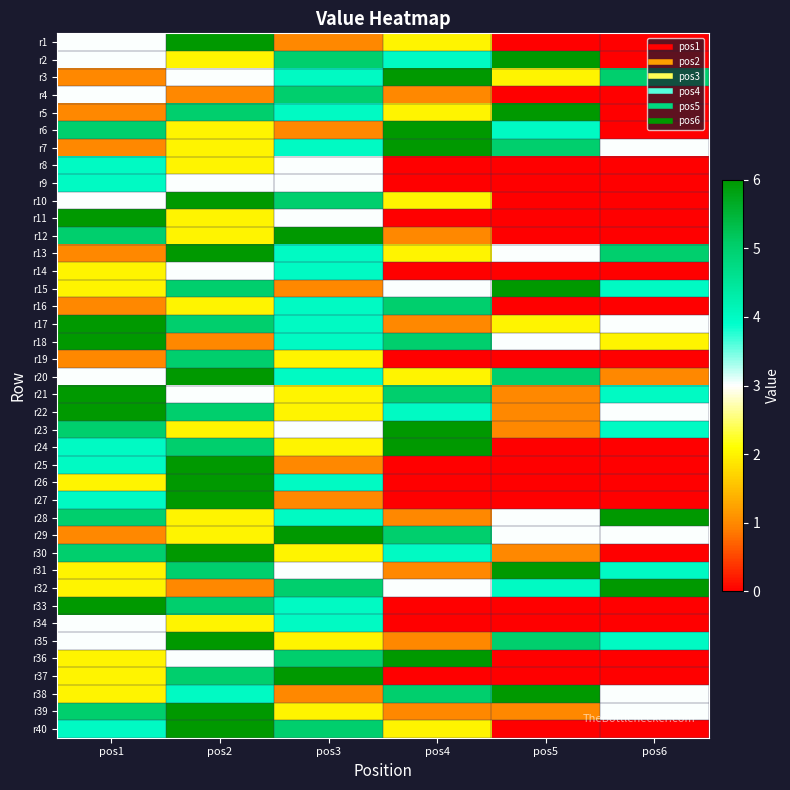

Which label corresponds to the smallest value in the chart?

pos5